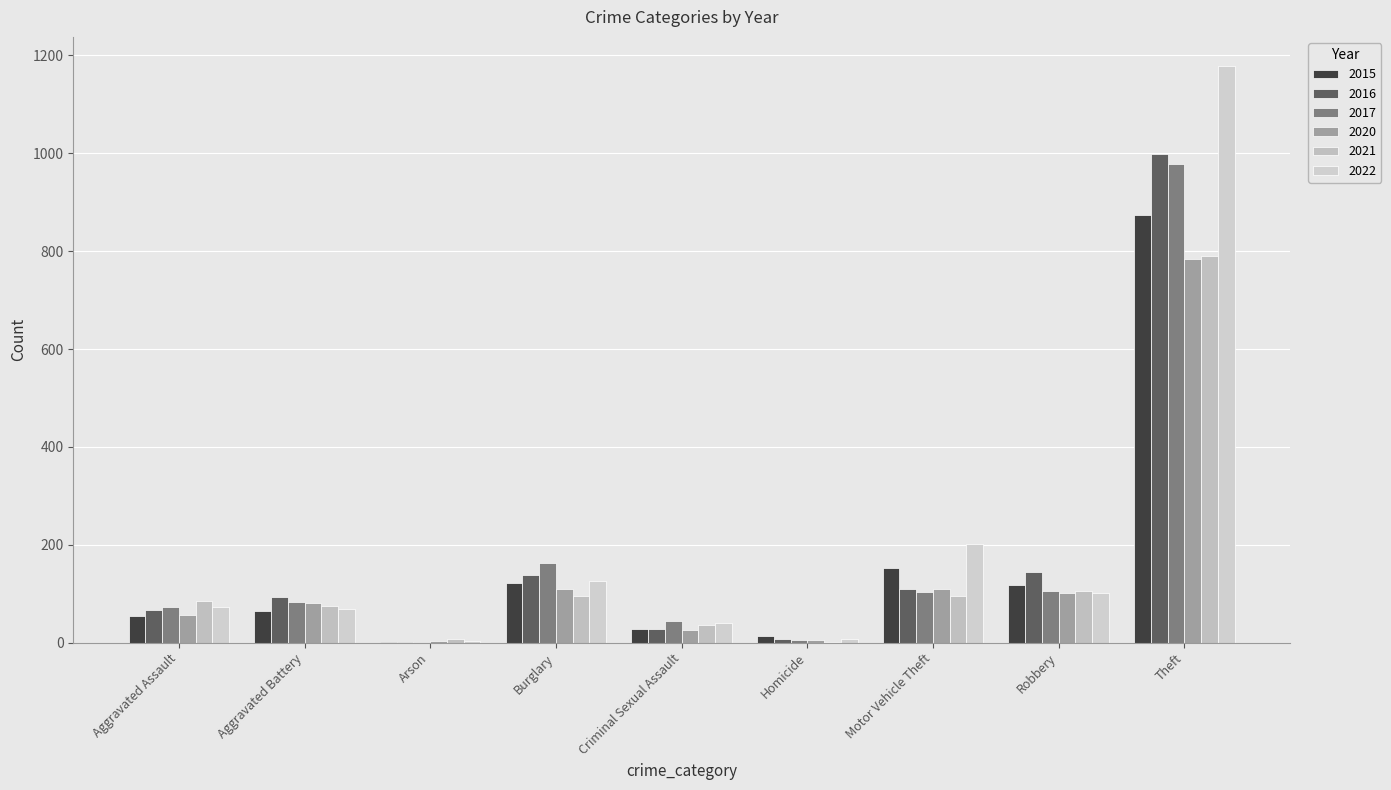

Count the number of categories in the chart.

9